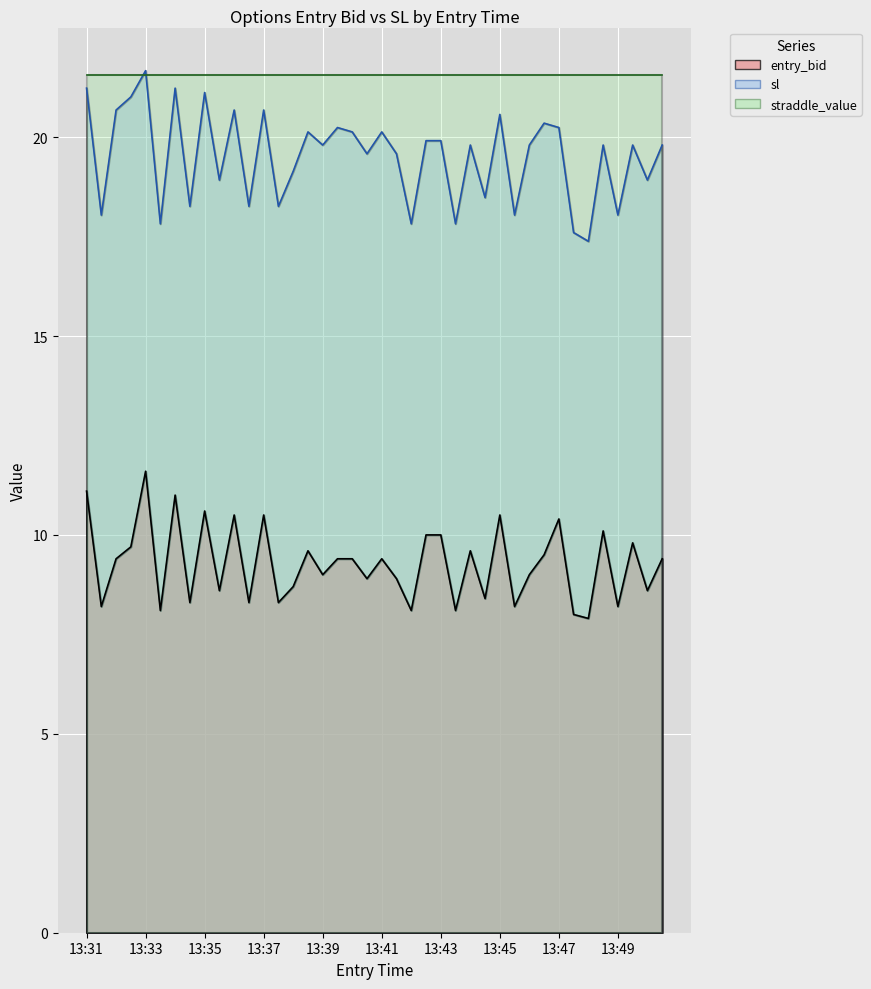

What is the value of the entry_bid point at the 35th from the left?

7.9